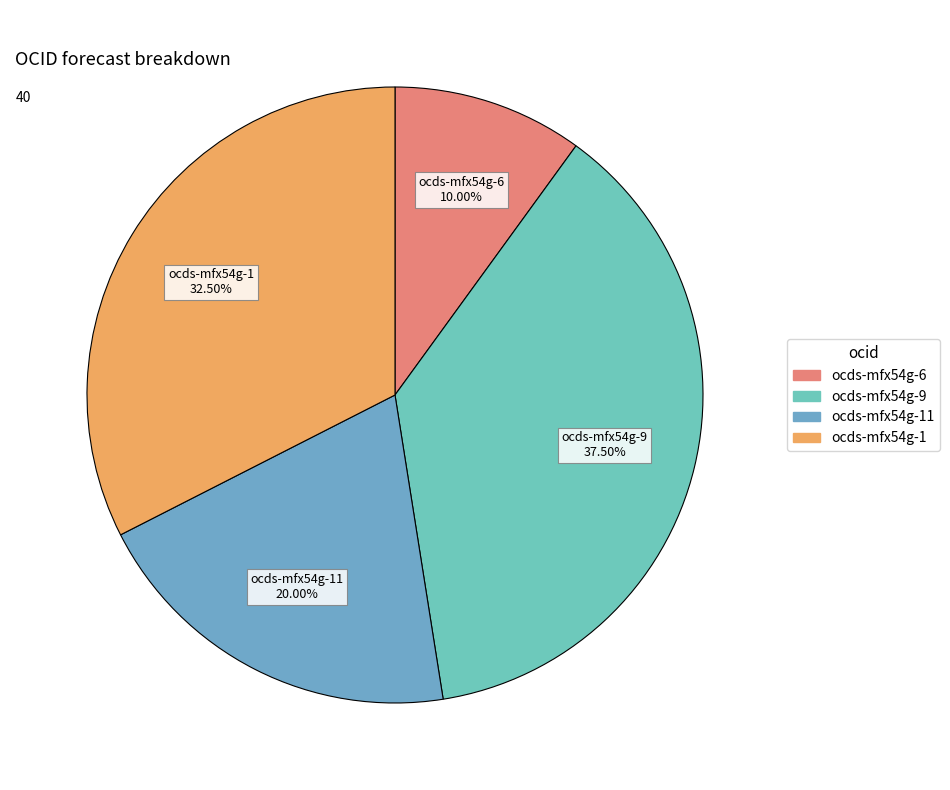

Which has a higher value, ocds-mfx54g-11 or ocds-mfx54g-1?

ocds-mfx54g-1